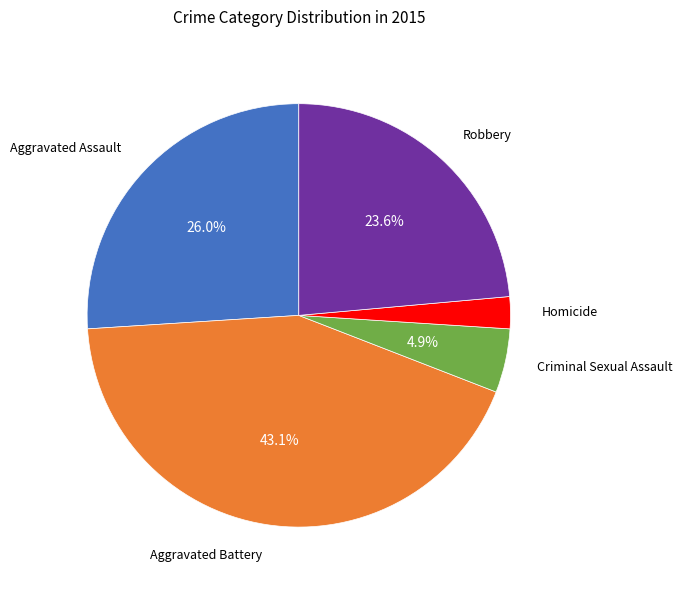

Is there any slice that represents more than half of the pie?

No